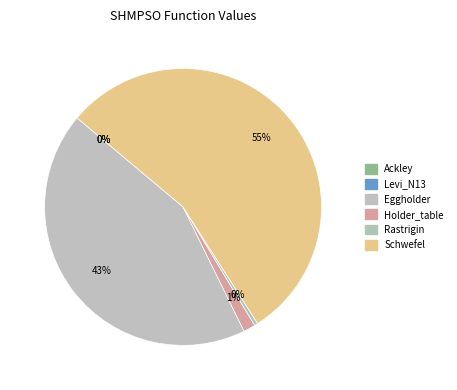

To the nearest percent, what is the combined percentage of Holder_table and Ackley?

1%